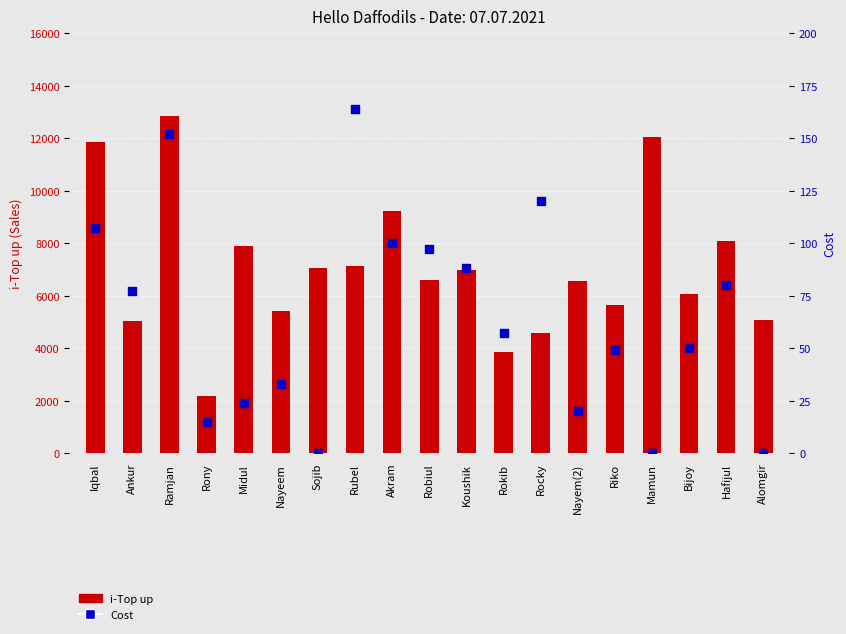

What are all the series names shown in the legend?

i-Top up, Cost